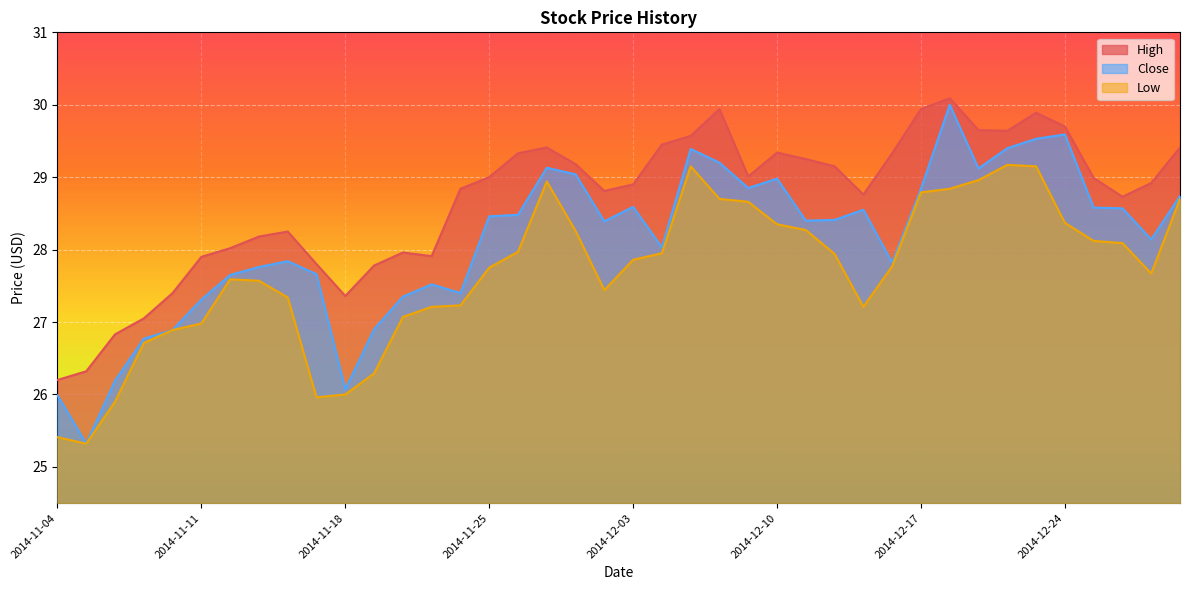

Which category has the highest value in the High series?

2014-12-18